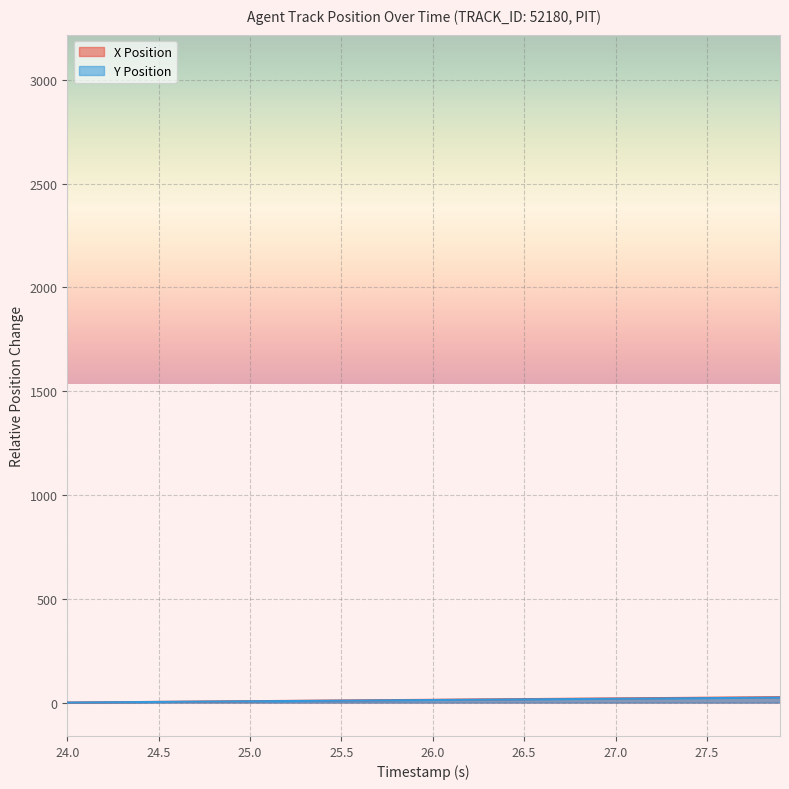

Reading left to right, what are all the values shown in this chart?

X Position: 0.0	0.7	1.3	2.0	2.7	3.3	4.0	4.7	5.3	6.0	6.7	7.3	8.0	8.7	9.3	10.0	10.7	11.3	12.0	12.7	13.3	14.0	14.7	15.3	16.0	16.7	17.3	18.0	18.7	19.3	20.0	20.7	21.3	22.0	22.7	23.3	24.0	24.7	25.3	26.0
Y Position: 0.0	0.6	1.2	1.8	2.5	3.1	3.7	4.3	4.9	5.5	6.1	6.8	7.4	8.0	8.6	9.2	9.8	10.4	11.0	11.7	12.3	12.9	13.5	14.1	14.7	15.3	15.9	16.6	17.2	17.8	18.4	19.0	19.6	20.2	20.9	21.5	22.1	22.7	23.3	23.9